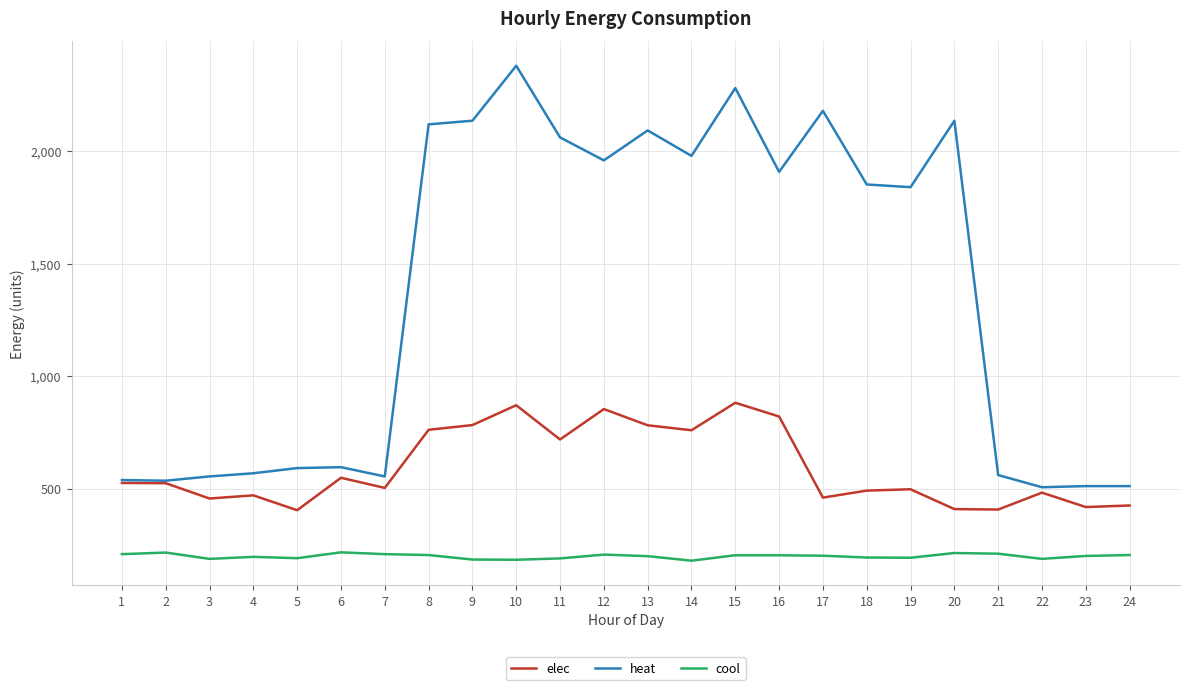

The value of elec at 11 is 437. True or false?

False